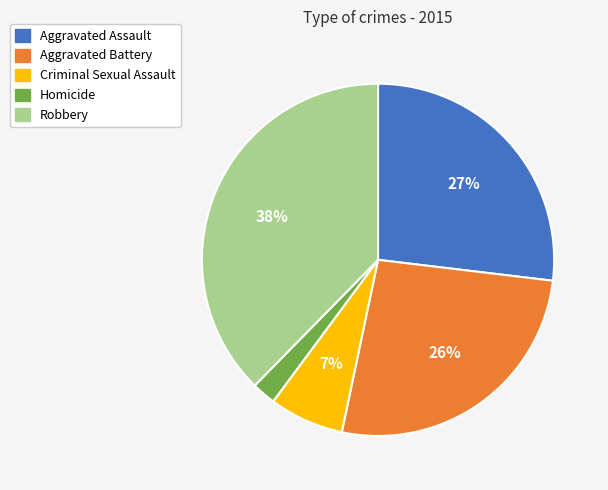

Which has a higher value, Robbery or Criminal Sexual Assault?

Robbery